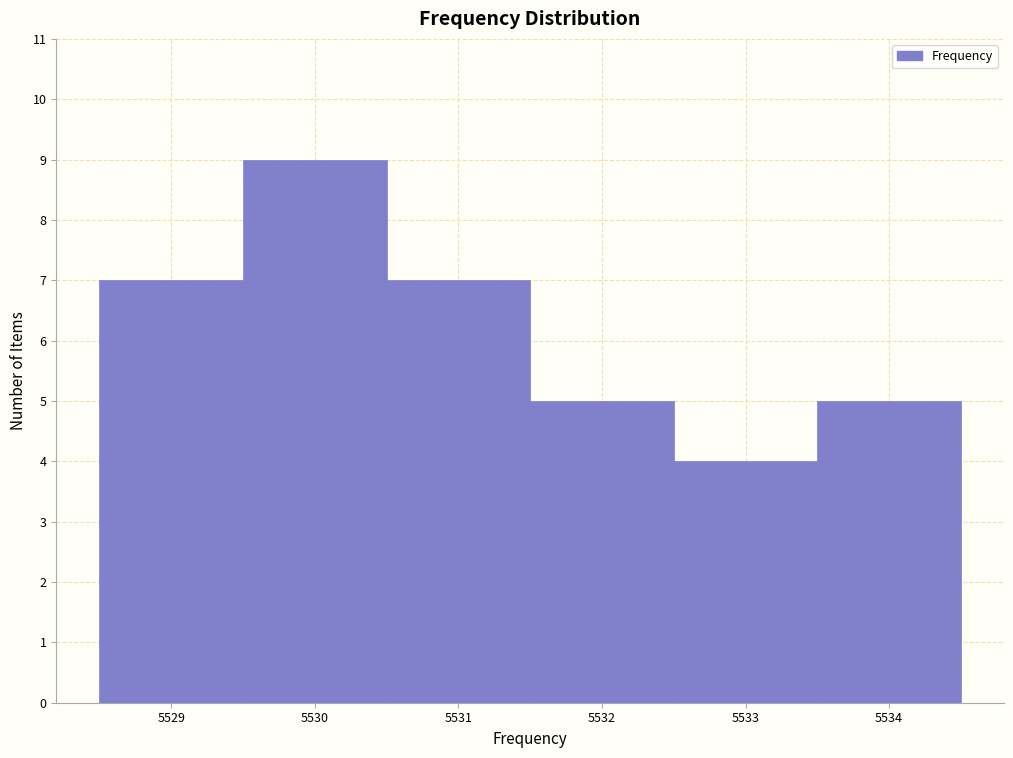

Reading left to right, list every bar in this chart as the range it spans on the x-axis followed by its height. The values are not printed on the chart, so give them approximately, as read against the axis.

5528.5 to 5529.5: 7
5529.5 to 5530.5: 9
5530.5 to 5531.5: 7
5531.5 to 5532.5: 5
5532.5 to 5533.5: 4
5533.5 to 5534.5: 5